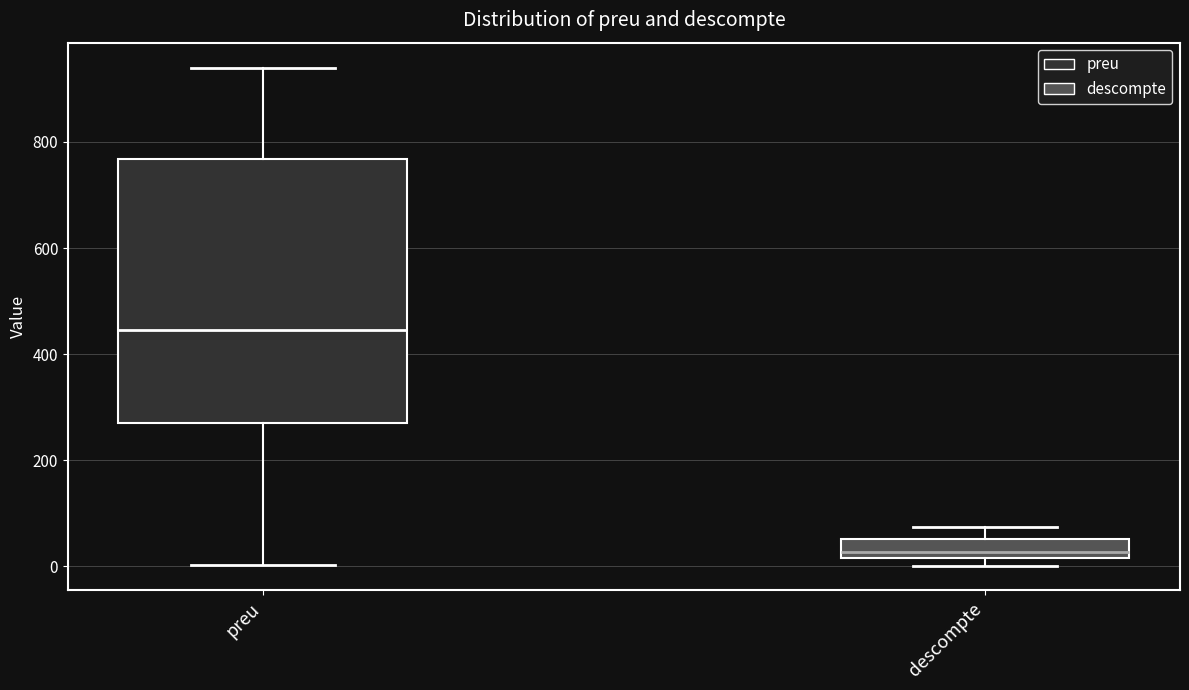

Where does the lower whisker of the box for preu end on the y-axis? The values are not printed on the chart, so give them approximately, as read against the axis.

0